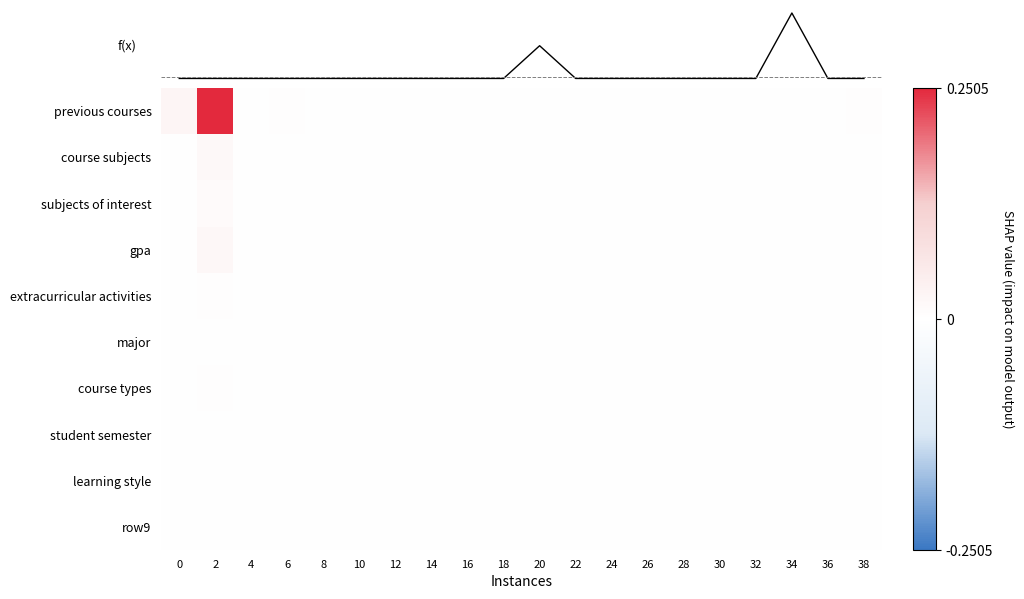

At which label does major reach its minimum?

4